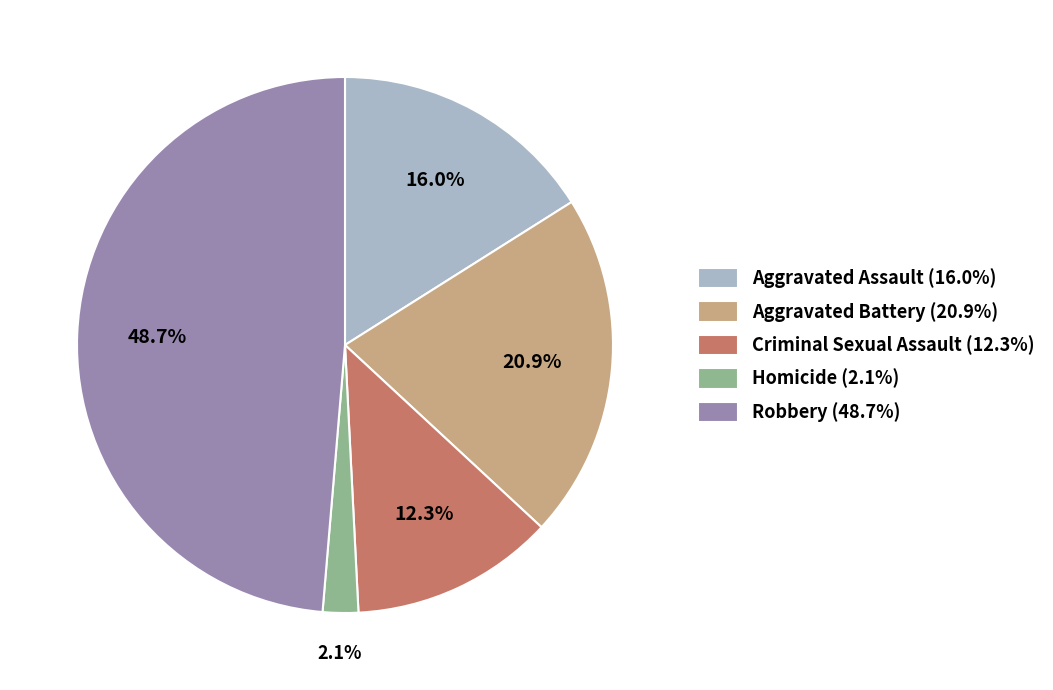

To the nearest percent, what is the combined percentage of Robbery and Aggravated Assault?

65%